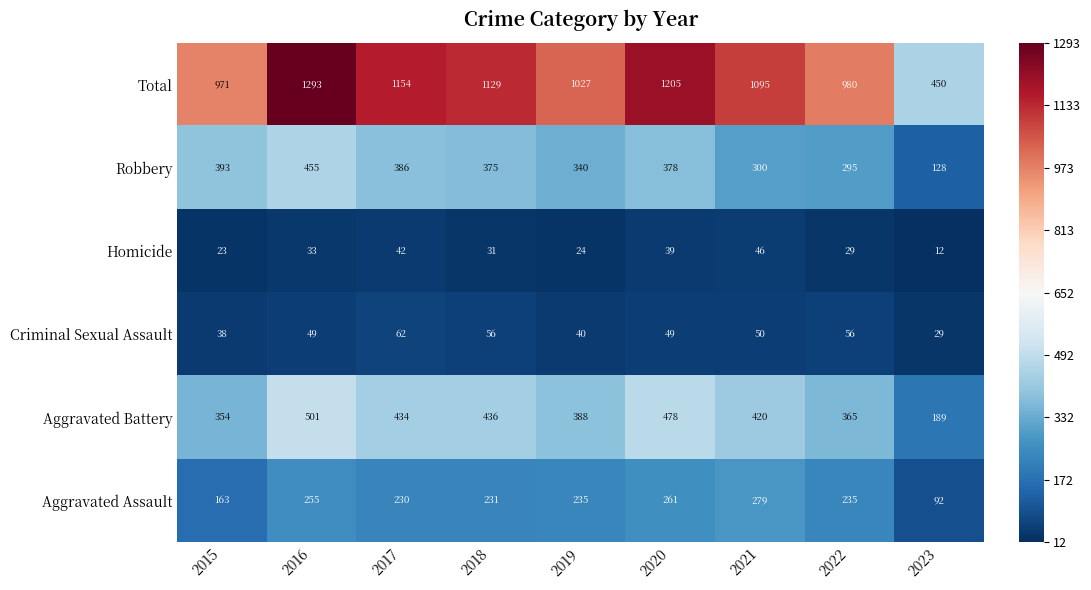

What is the difference between the second highest and second lowest values in the Robbery series?

98